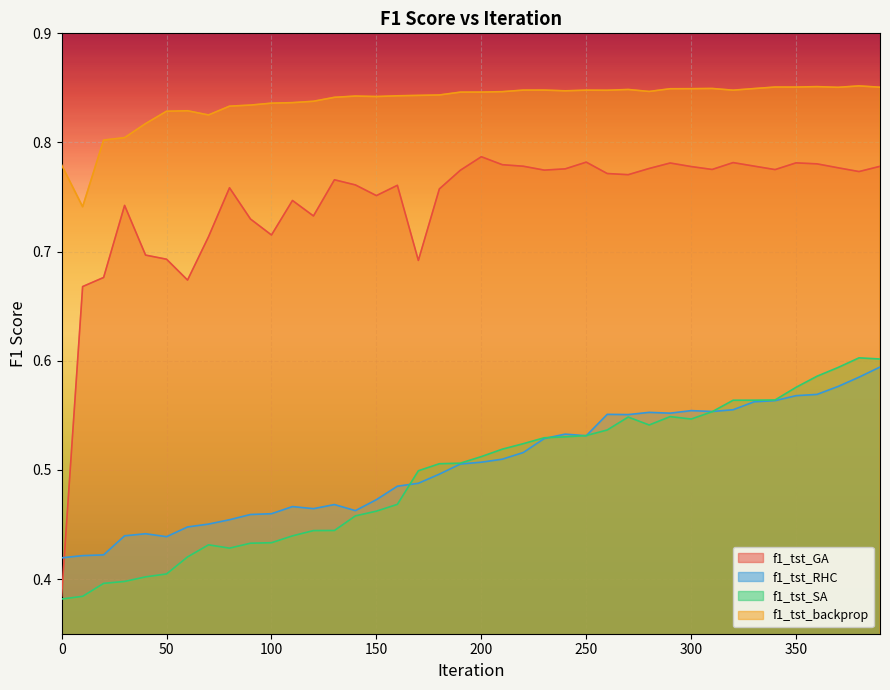

After their last crossing, which series has the higher values: f1_tst_GA or f1_tst_RHC?

f1_tst_GA